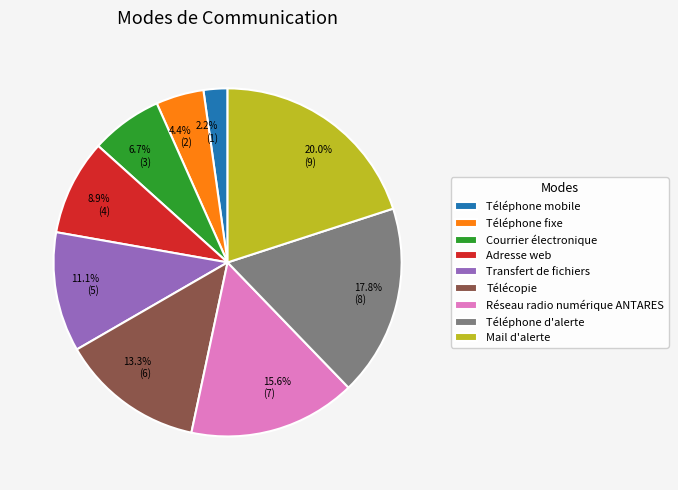

How many slices are in this pie chart?

9